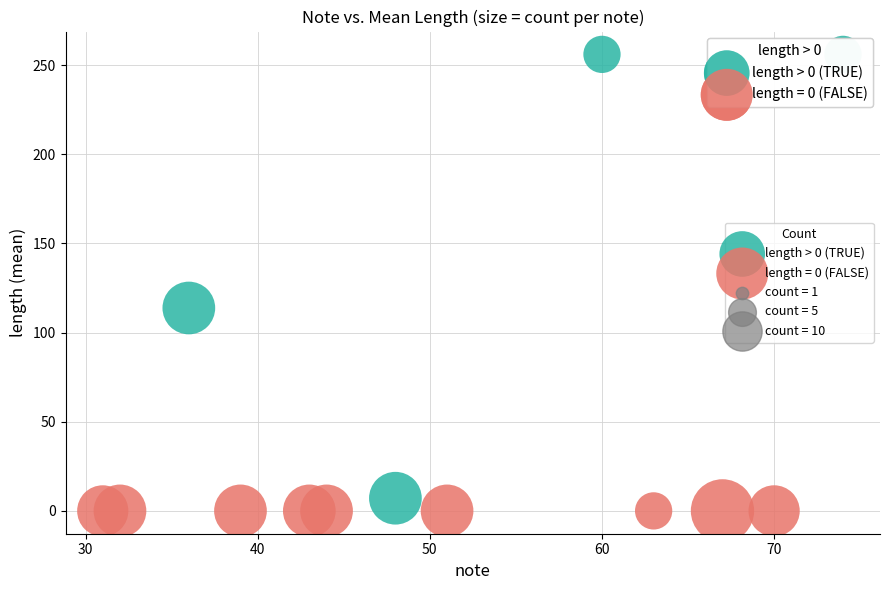

Which series reaches the maximum Y coordinate?

length > 0 (TRUE)